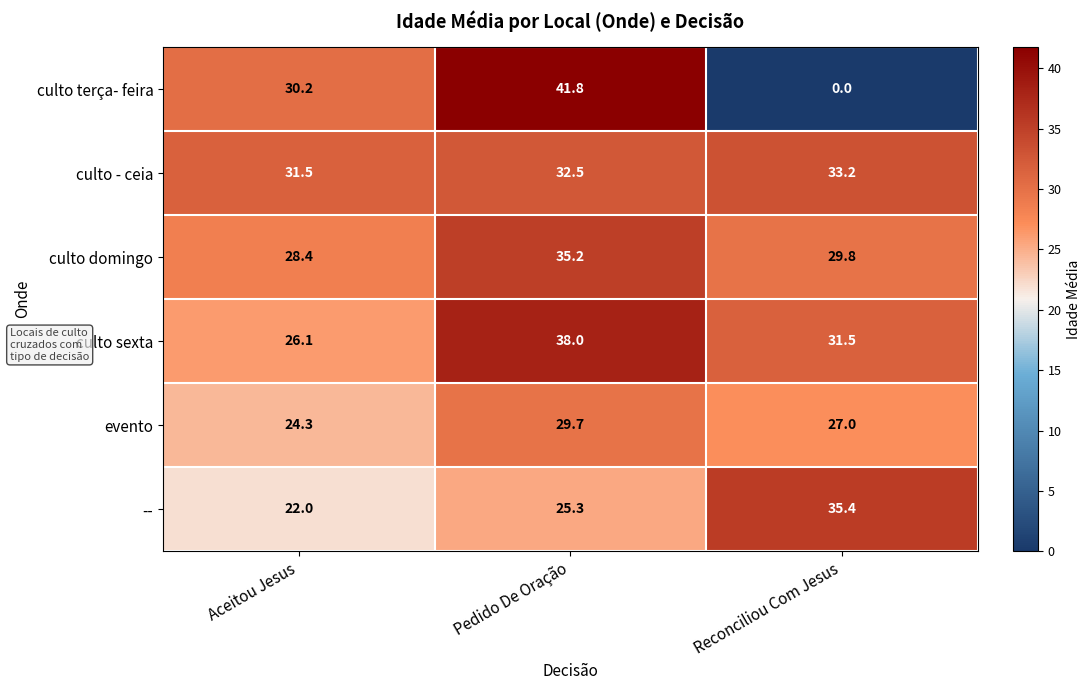

What is the difference between the culto sexta values at Aceitou Jesus and Pedido De Oração?

11.9